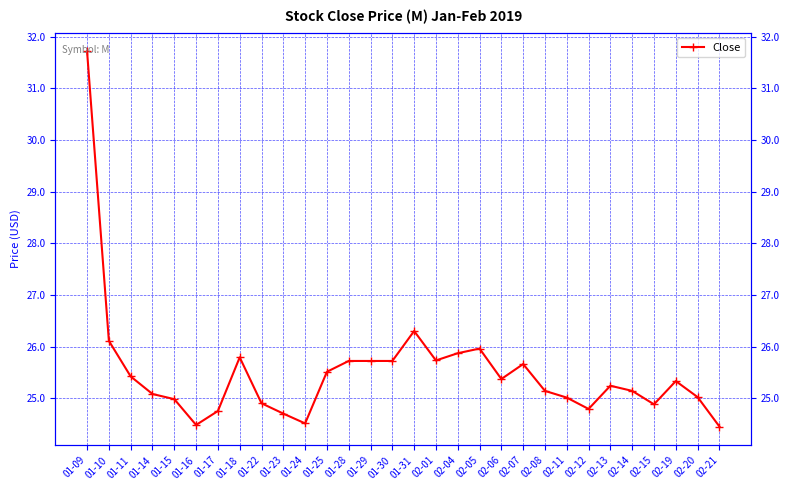

Which category has the lowest value across all series?

02-21